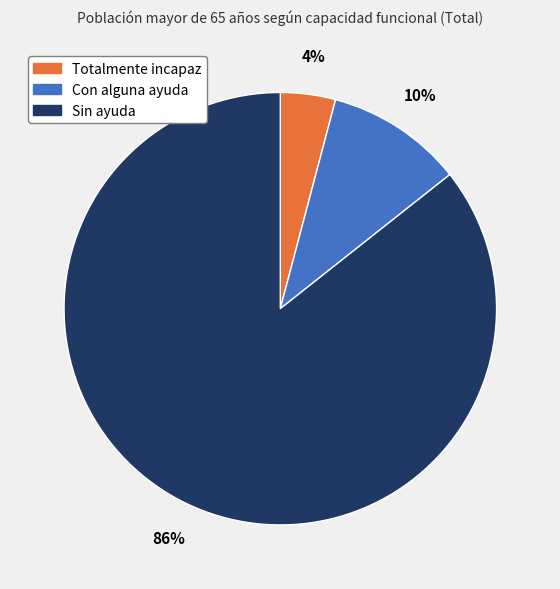

Which slice is the smallest?

Totalmente incapaz